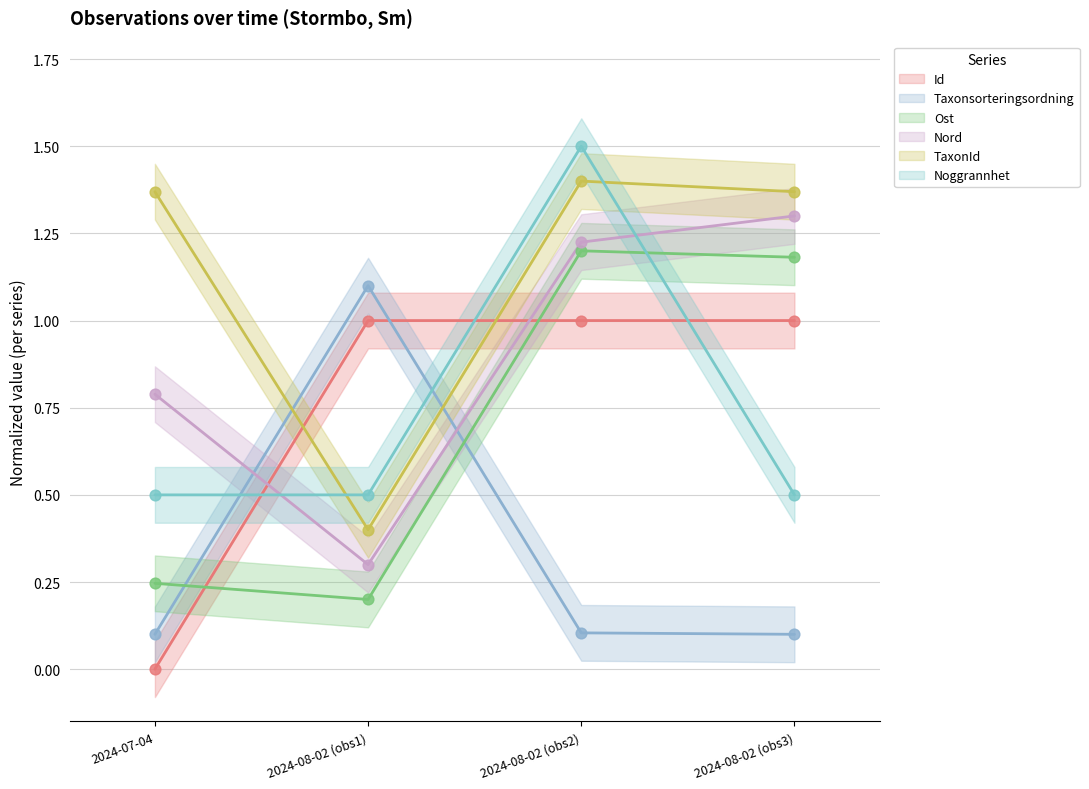

At which category is the sum across all series the highest?

2024-08-02 (obs2)